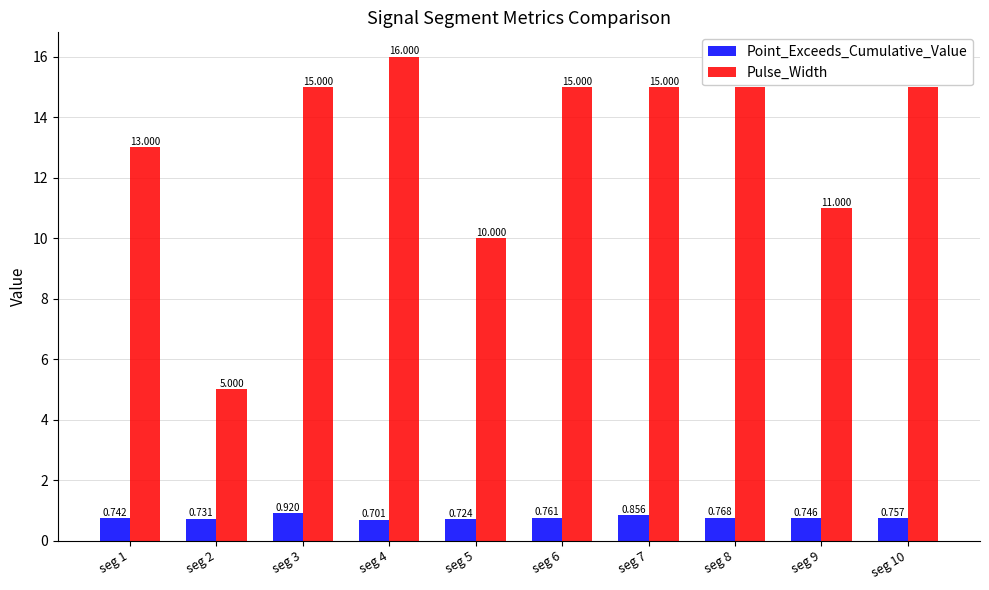

Does the chart contain any negative values?

No